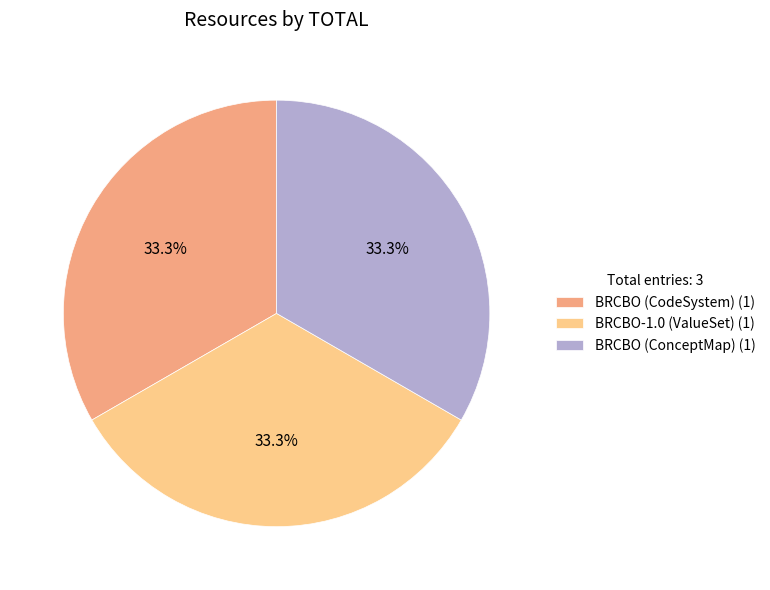

Approximately how many times larger is the value at BRCBO-1.0 (ValueSet) (1) compared to BRCBO (ConceptMap) (1)?

1.0